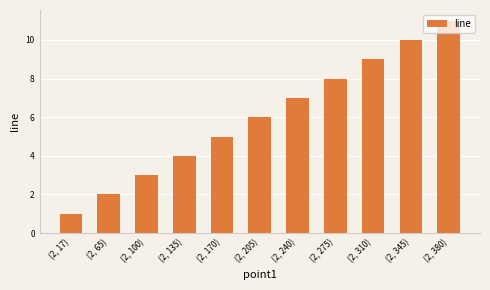

True or false: the data shows 4 at (2, 135).

True